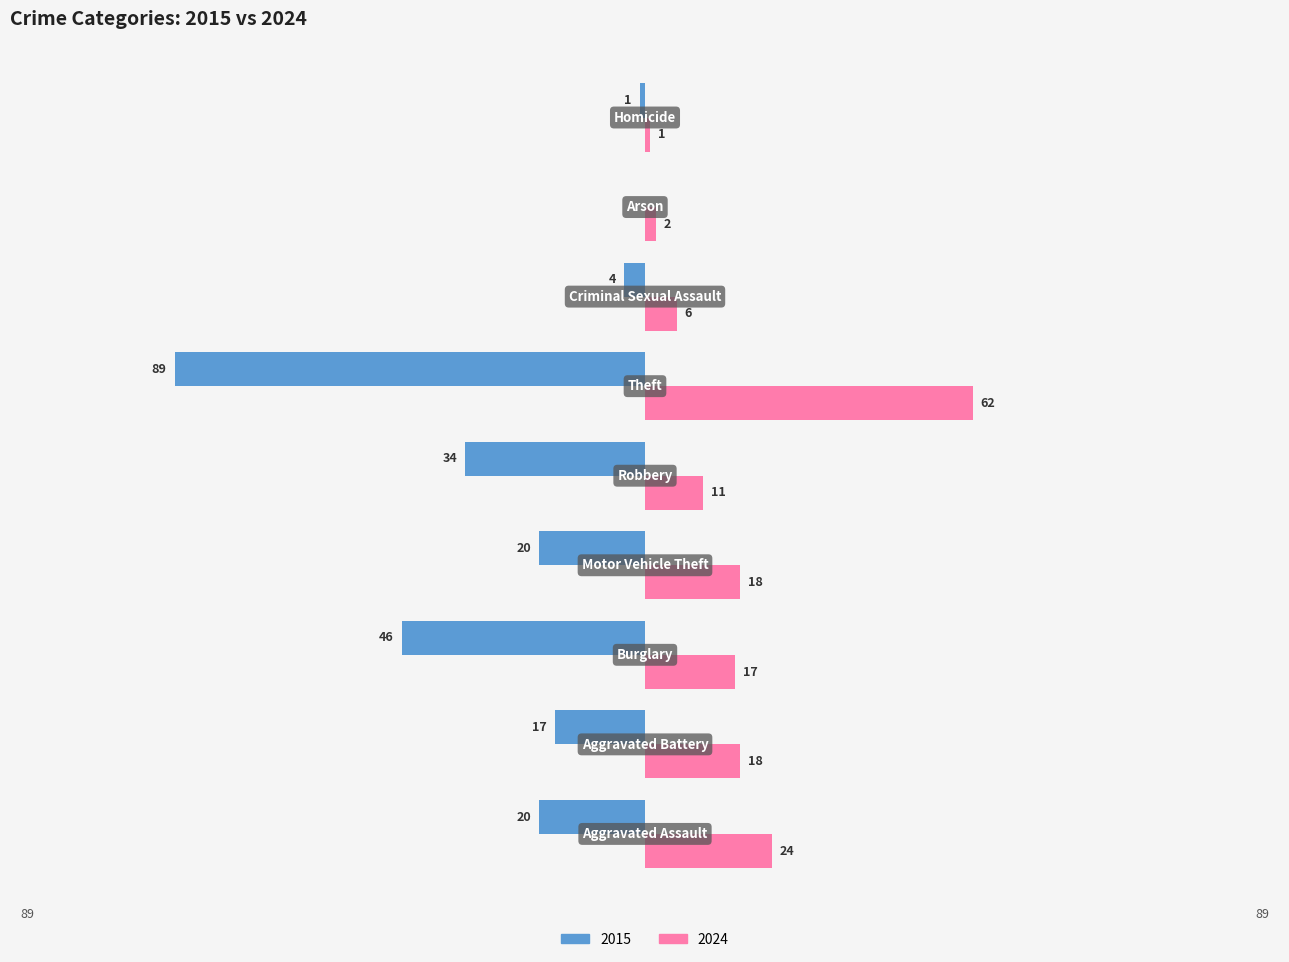

Which series has the largest total across all categories?

2024